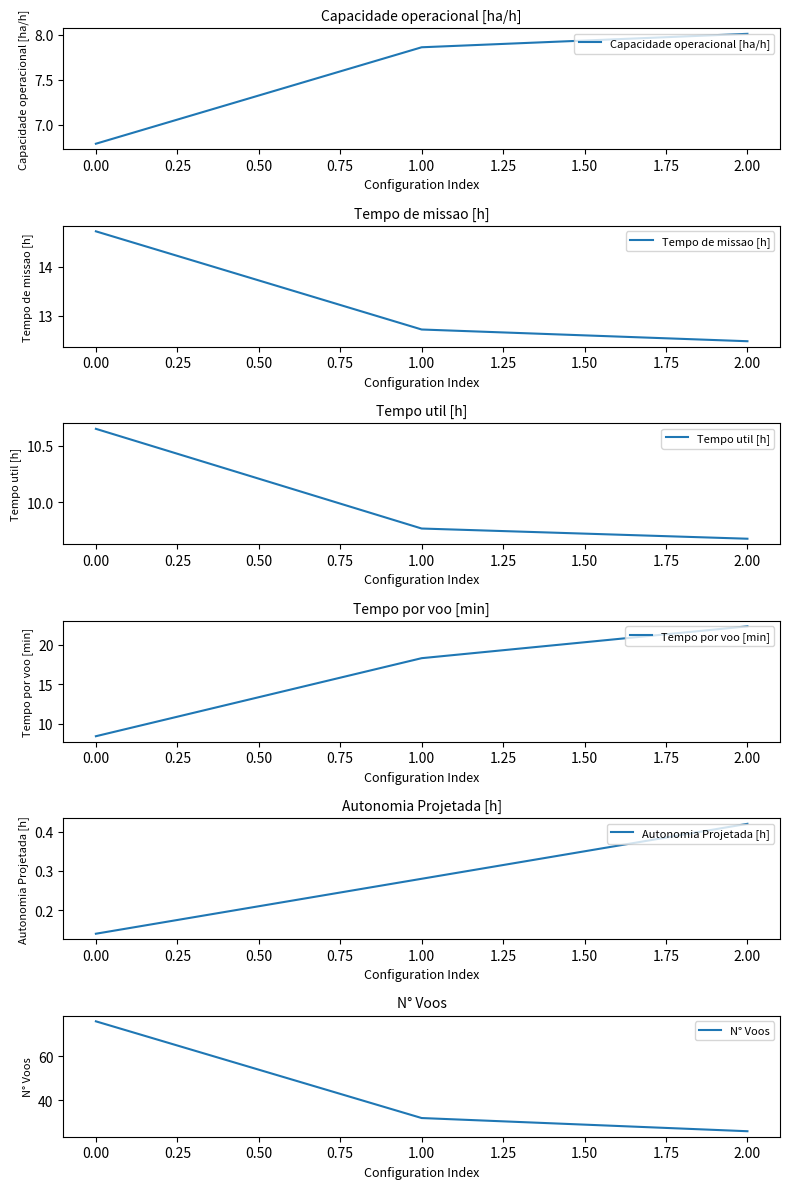

The value of Capacidade operacional [ha/h] at 2.00 is 12.7. True or false?

False